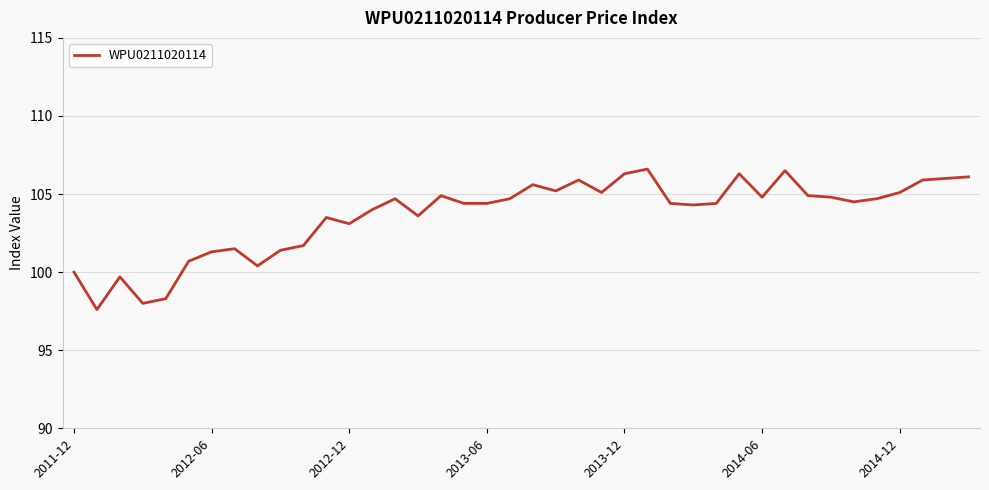

What is the greatest value displayed?

106.6